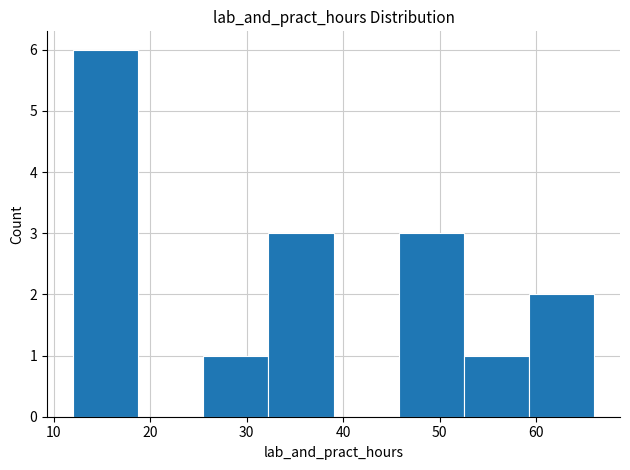

Over which range of the x-axis is the bar tallest?

12 to 19